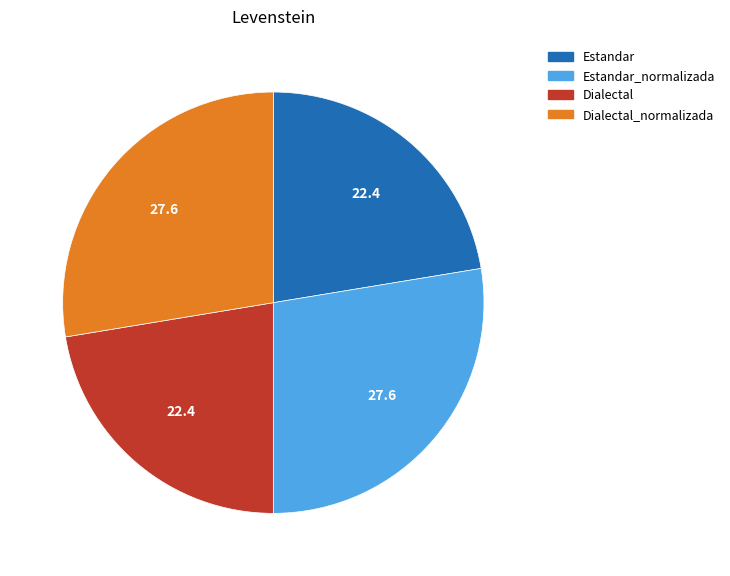

How many slices are in this pie chart?

4